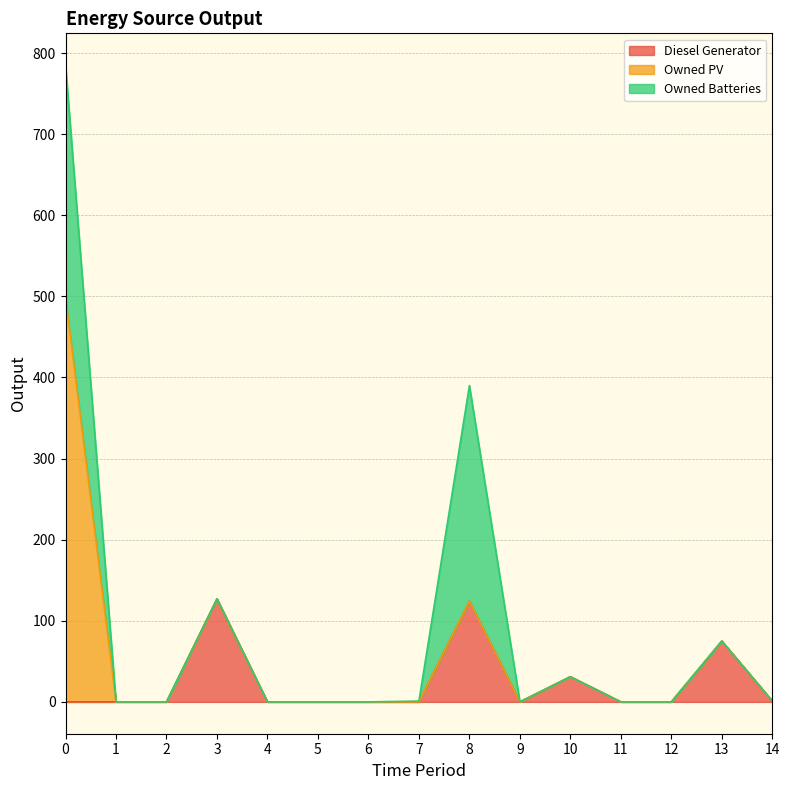

Between 5 and 8, which series saw the biggest shift?

Owned Batteries